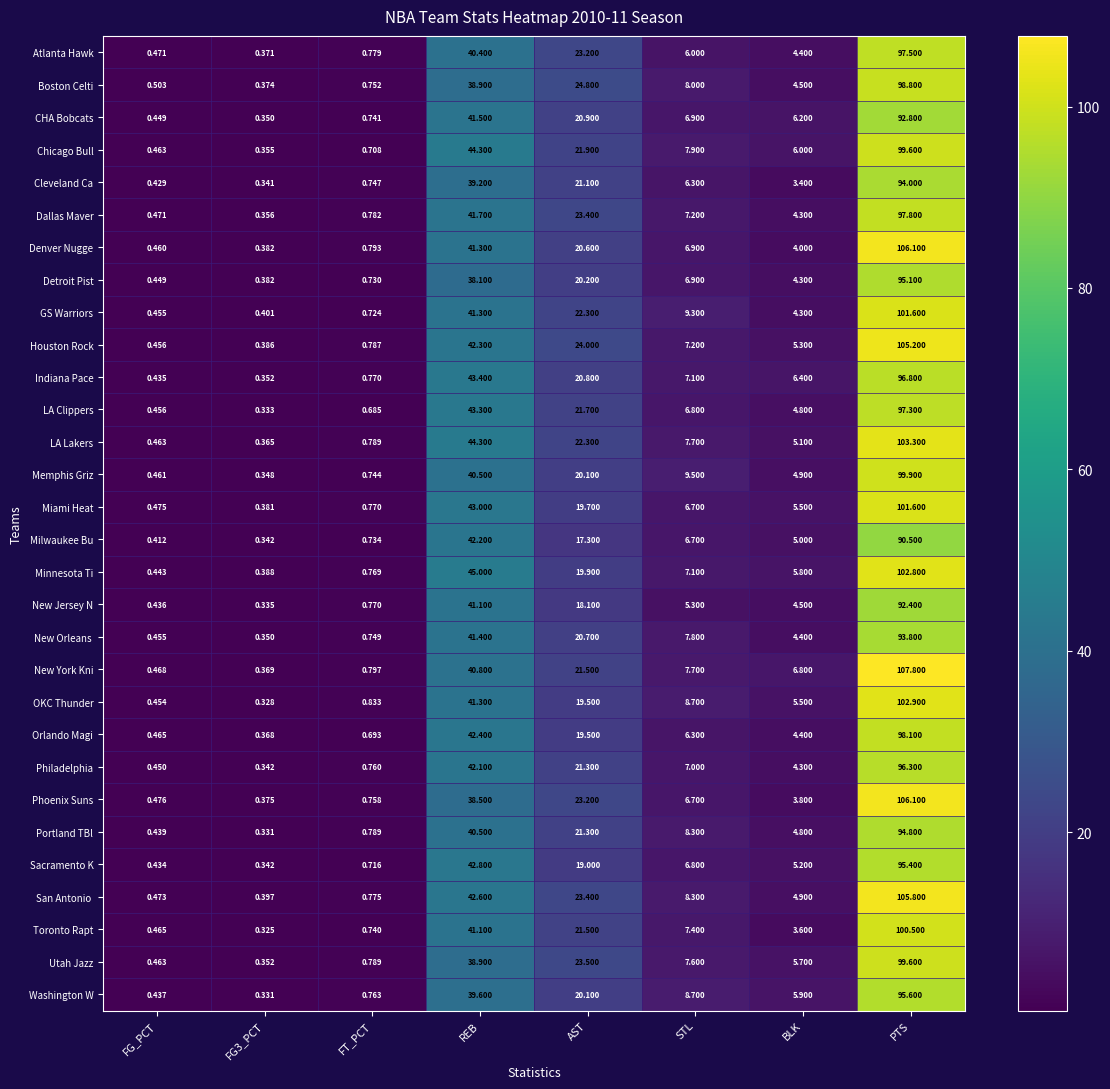

At which label does Portland TBl reach its peak?

PTS